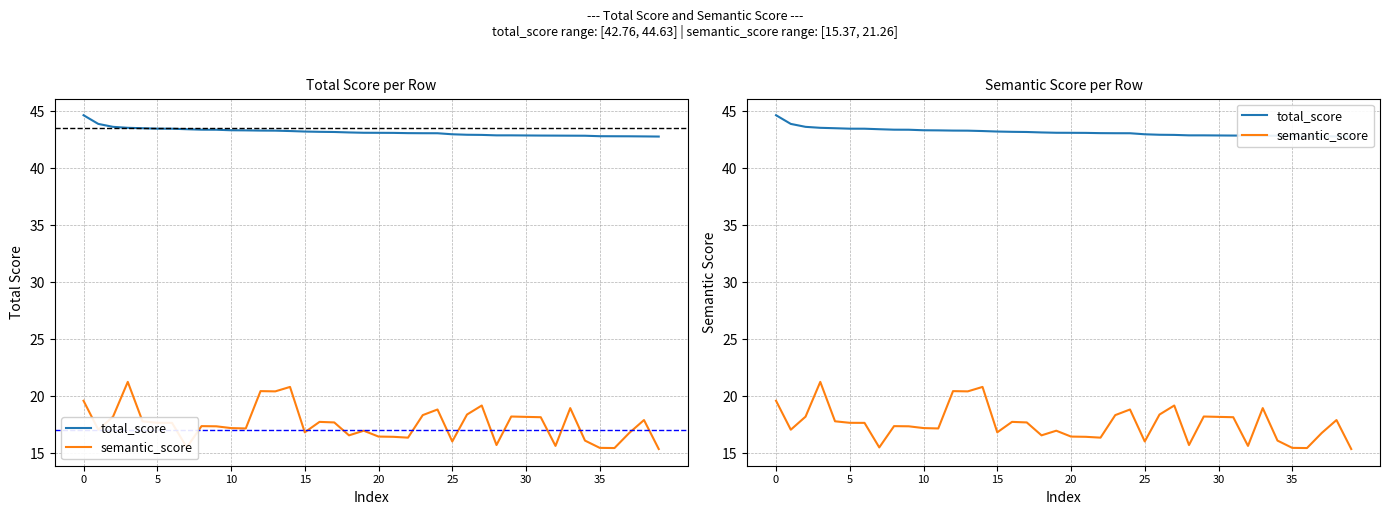

What is the difference between the second highest and minimum values in the semantic_score series?

5.4